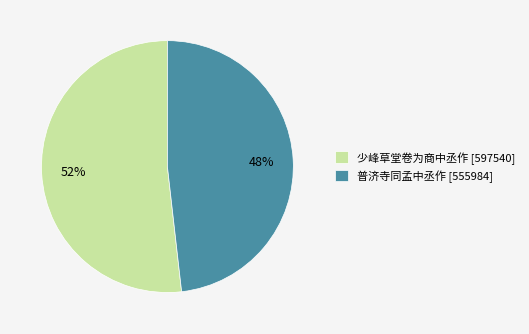

Which category accounts for the majority?

少峰草堂卷为商中丞作